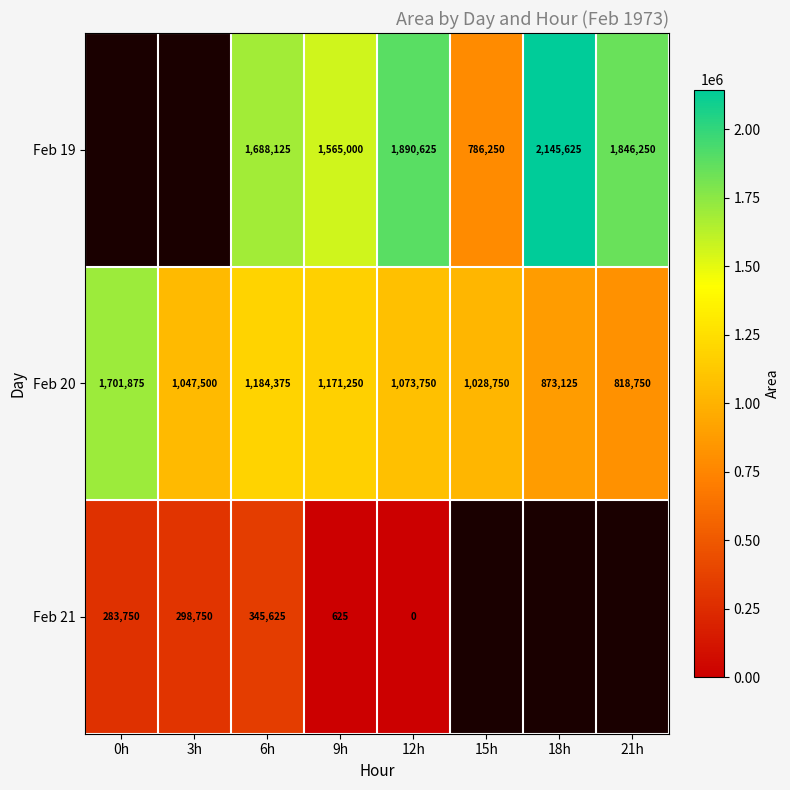

Where does the Feb 20 series first go above 1073750?

0h